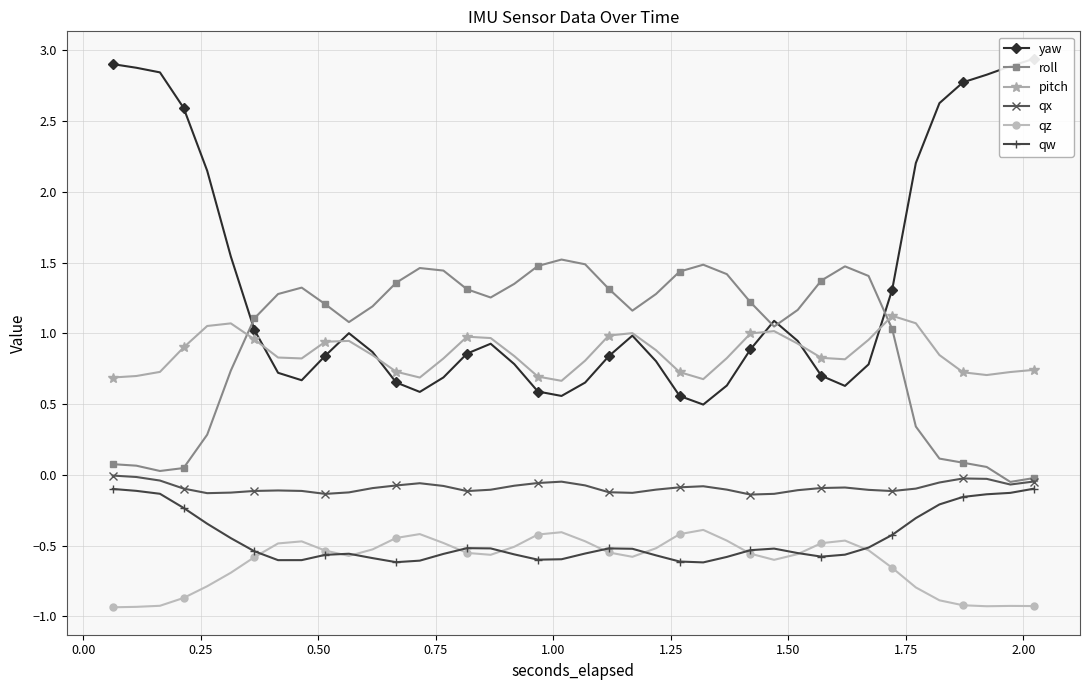

True or false: qx and roll intersect in this chart.

False